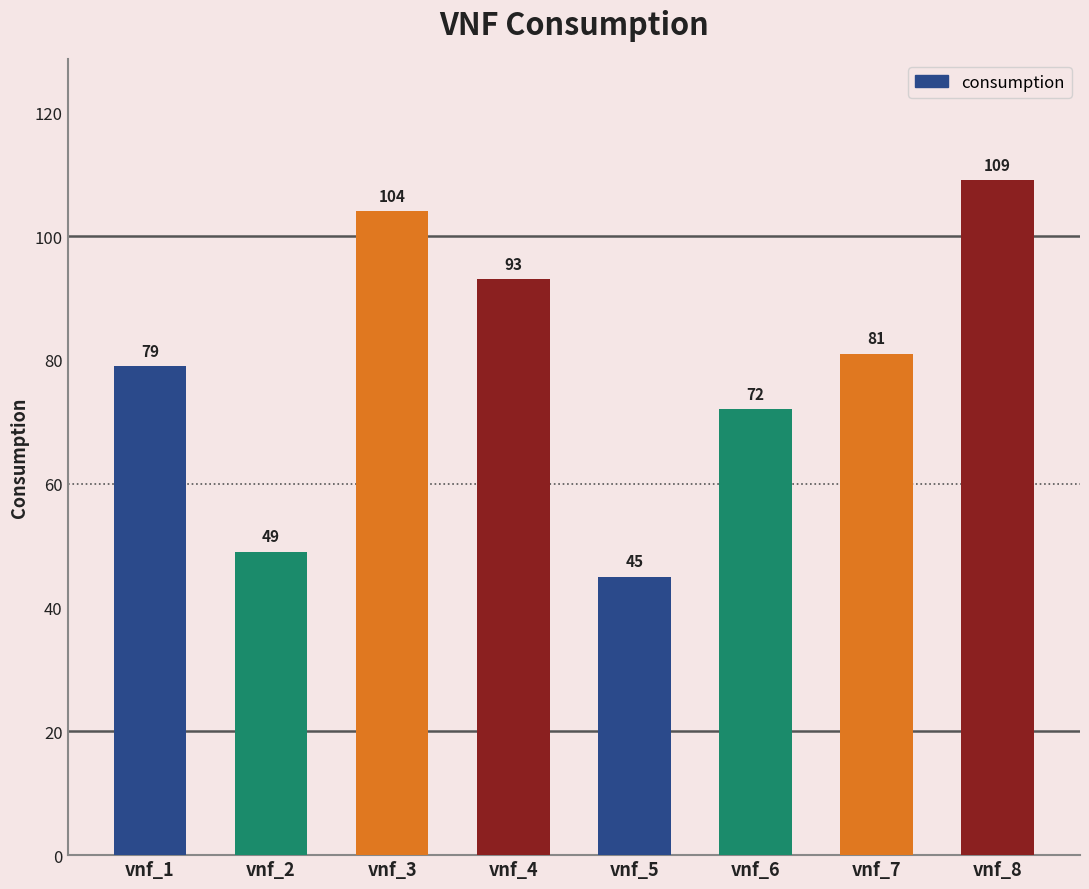

Rank the categories by value from lowest to highest.

vnf_5, vnf_2, vnf_6, vnf_1, vnf_7, vnf_4, vnf_3, vnf_8